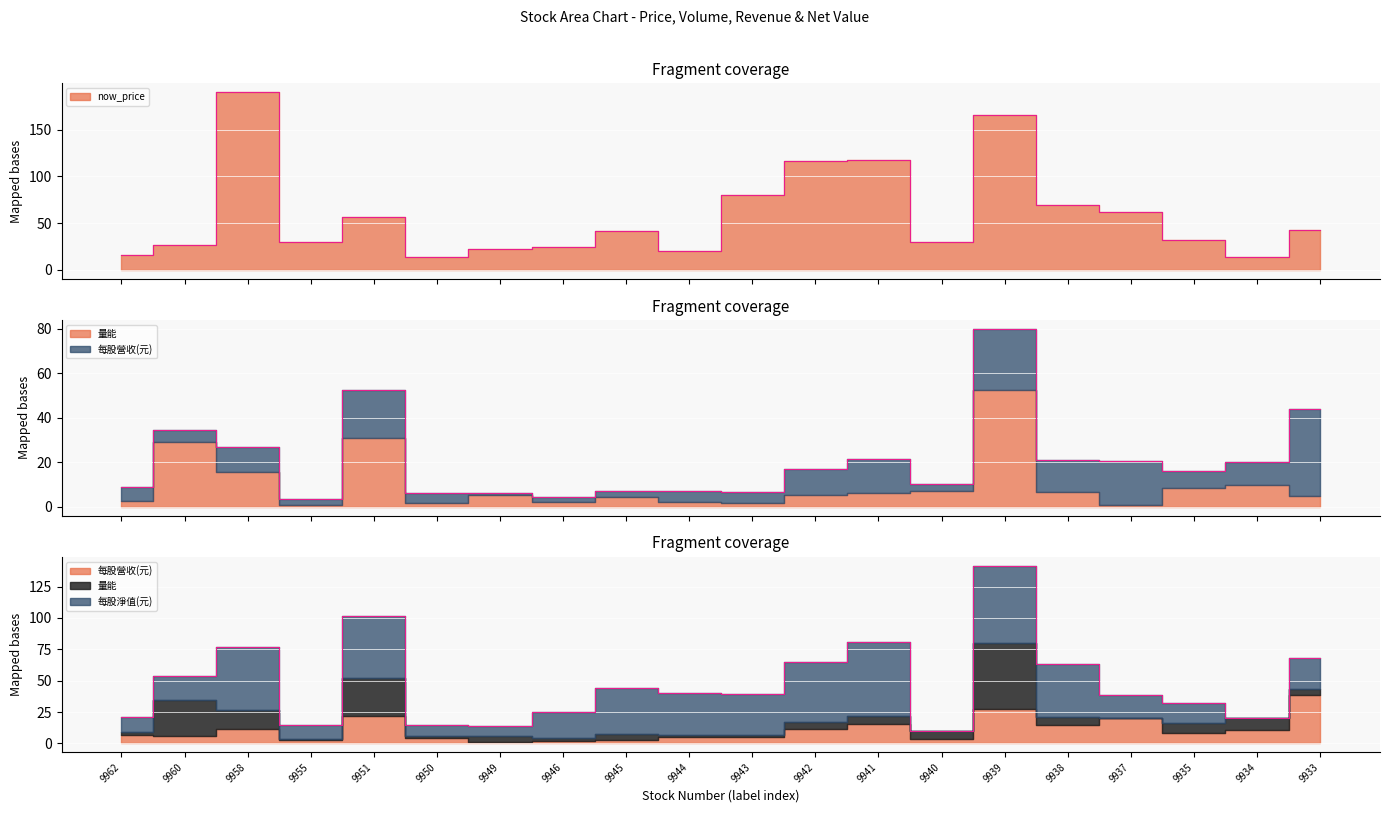

Which series has the largest total across all categories?

now_price